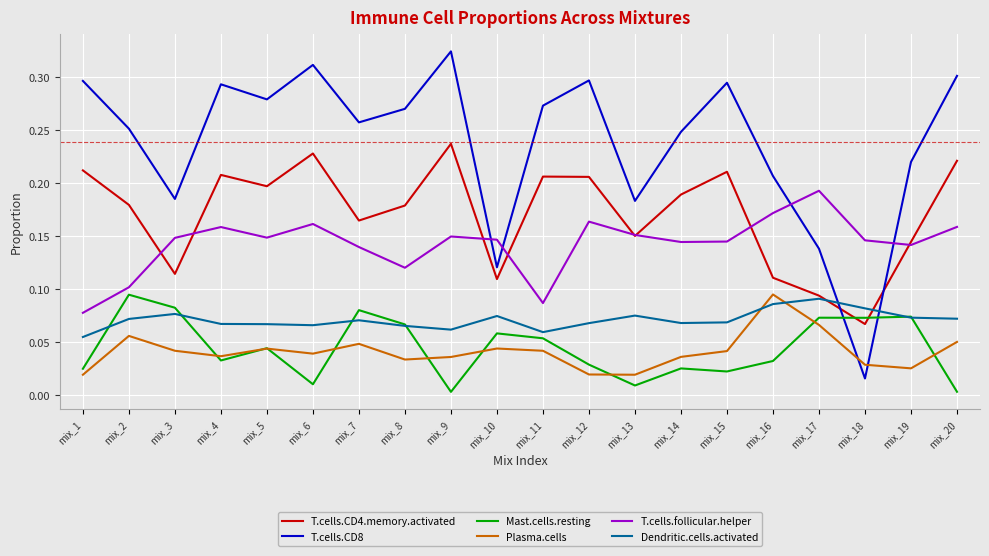

At which category does T.cells.CD8 reach its first local valley?

mix_3